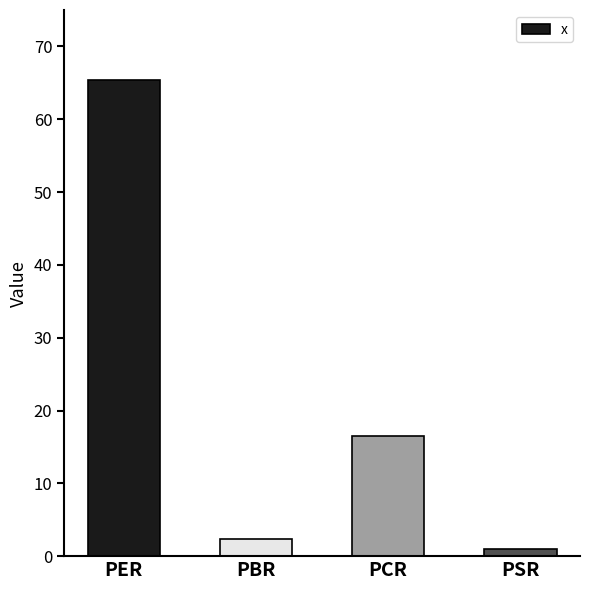

Reading right to left, what are all the values shown in this chart?

PSR=1.0	PCR=16.5	PBR=2.4	PER=65.3